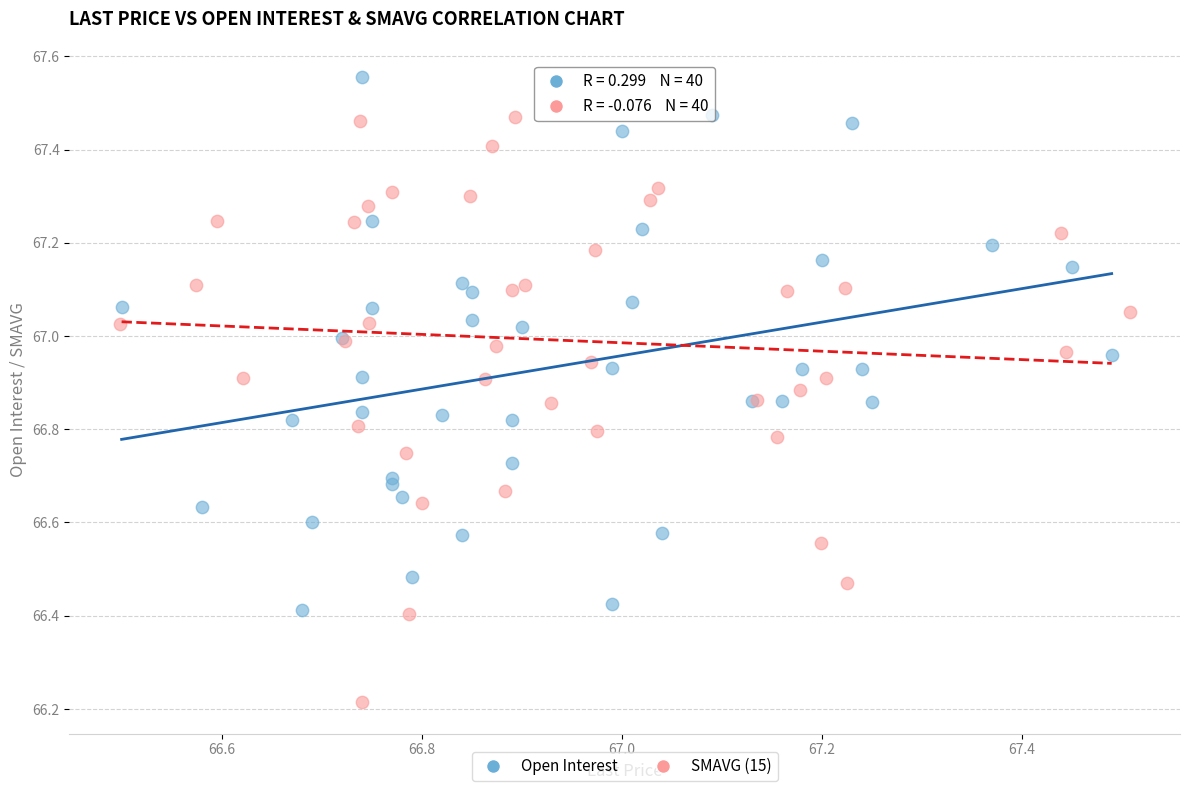

Which series reaches the maximum Y coordinate?

Open Interest